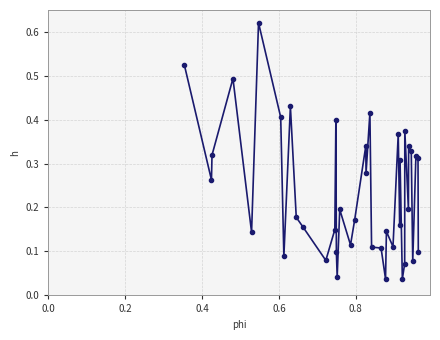

What is the sum of all values?

9.4